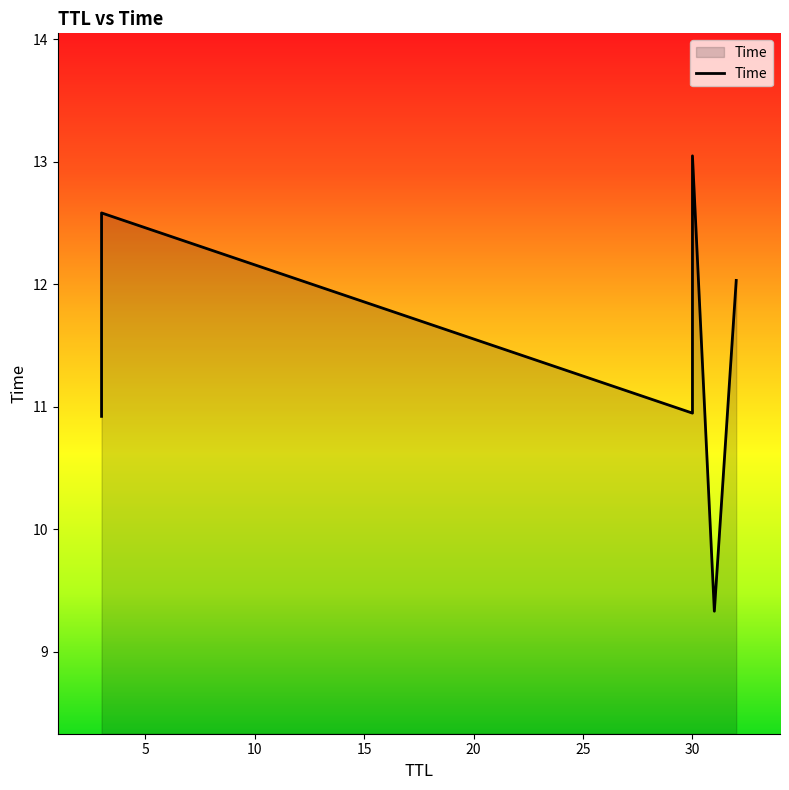

Is it true that the value at 0 is 6.5?

False